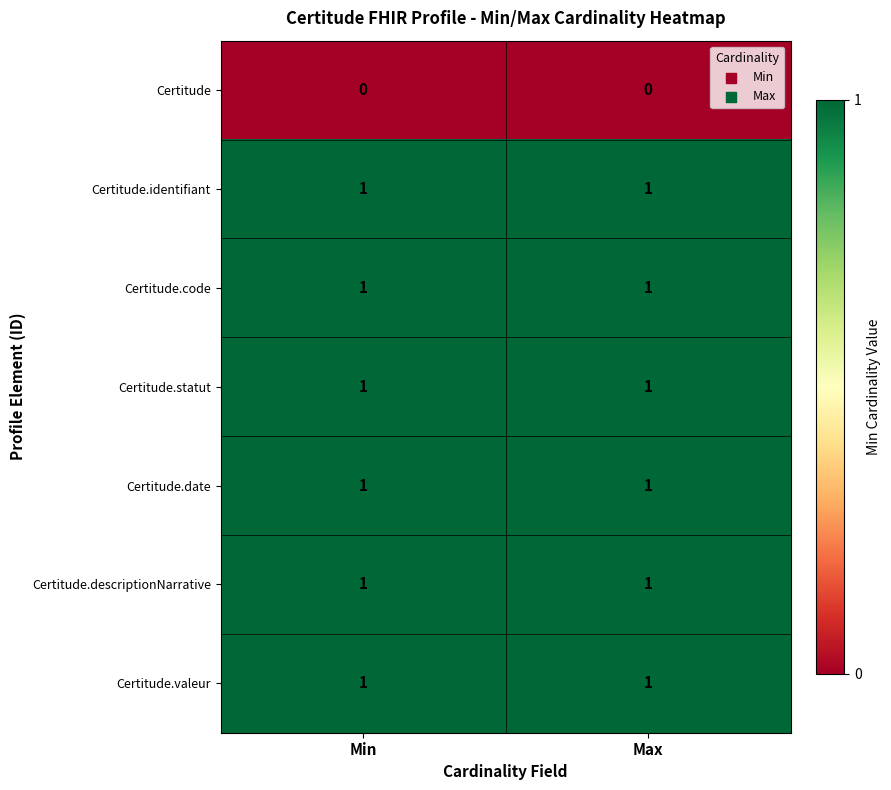

What is the total value across all series at Min?

6